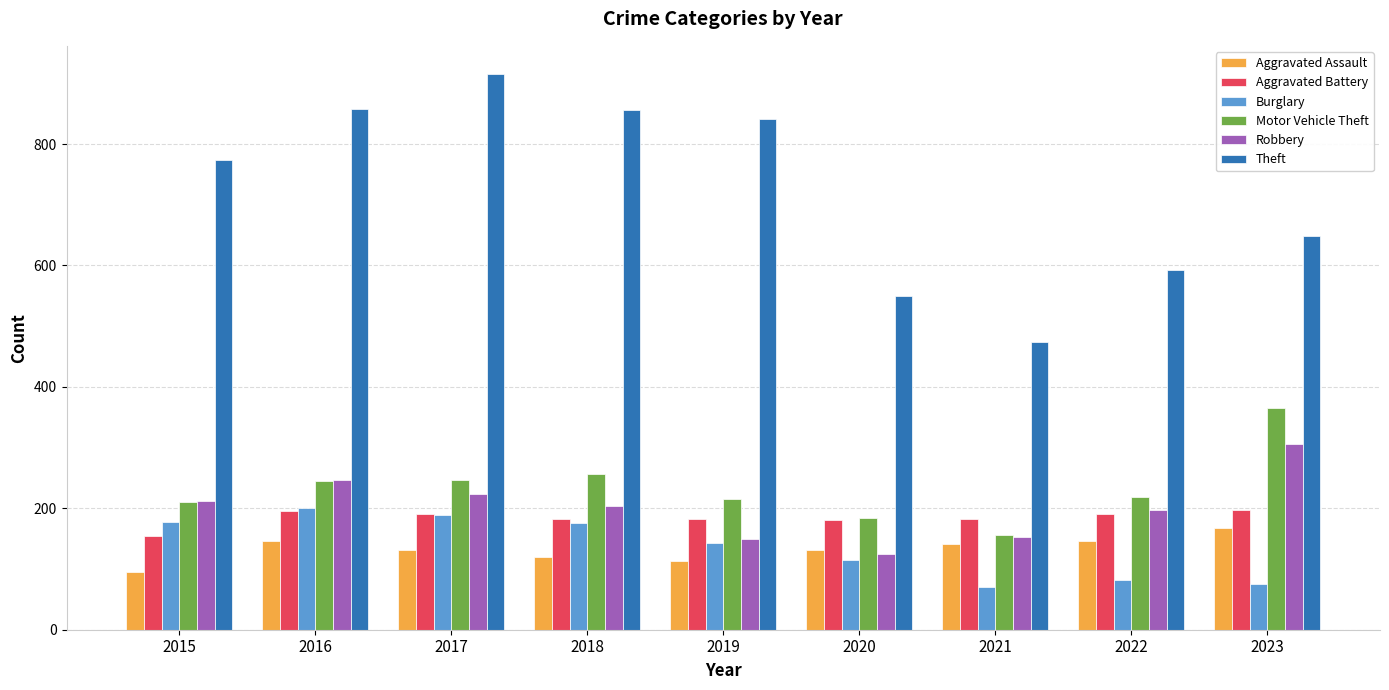

True or false: Theft has a value of 550 at 2020.

True